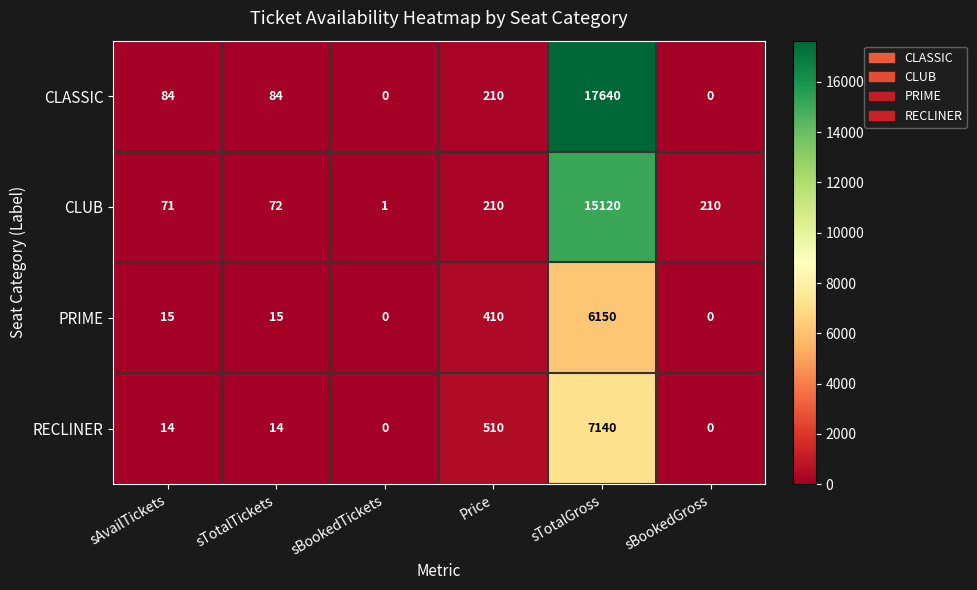

Rank the series by their maximum value, from lowest to highest.

PRIME, RECLINER, CLUB, CLASSIC